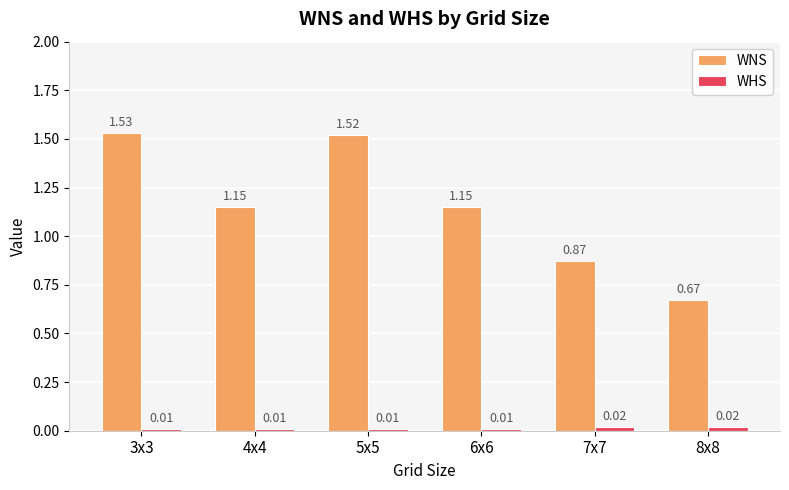

Rank the series by their average value, from lowest to highest.

WHS, WNS